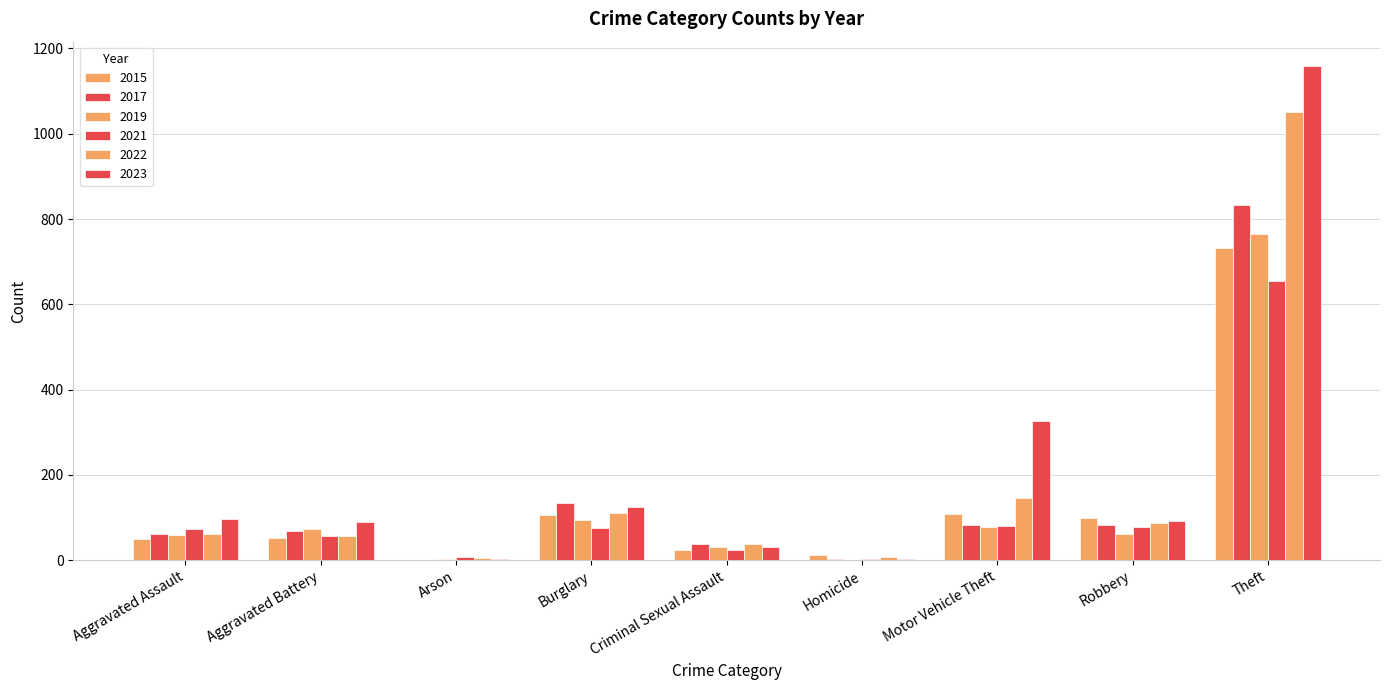

Are the bars grouped side by side (vs. stacked)?

Yes